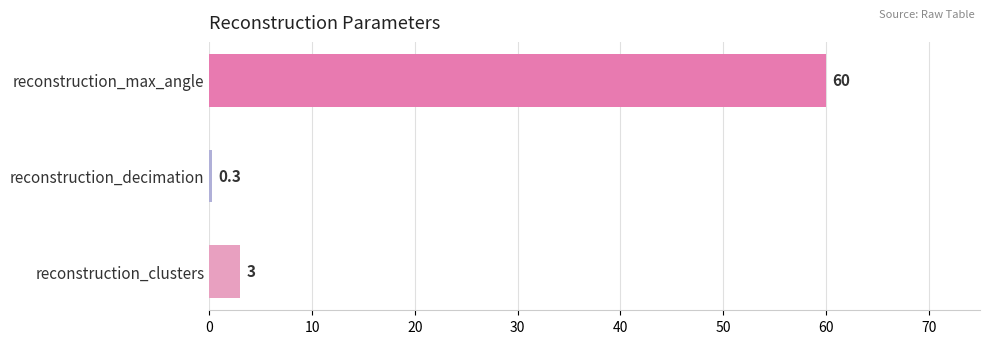

At which category does the chart reach its minimum across all series?

reconstruction_decimation